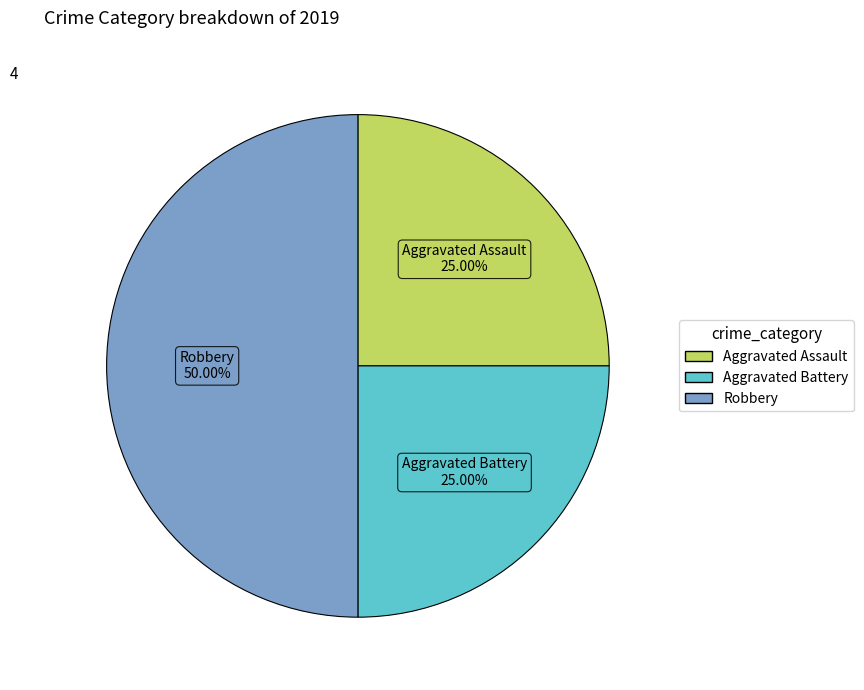

To the nearest percent, what portion does Aggravated Assault represent?

25%